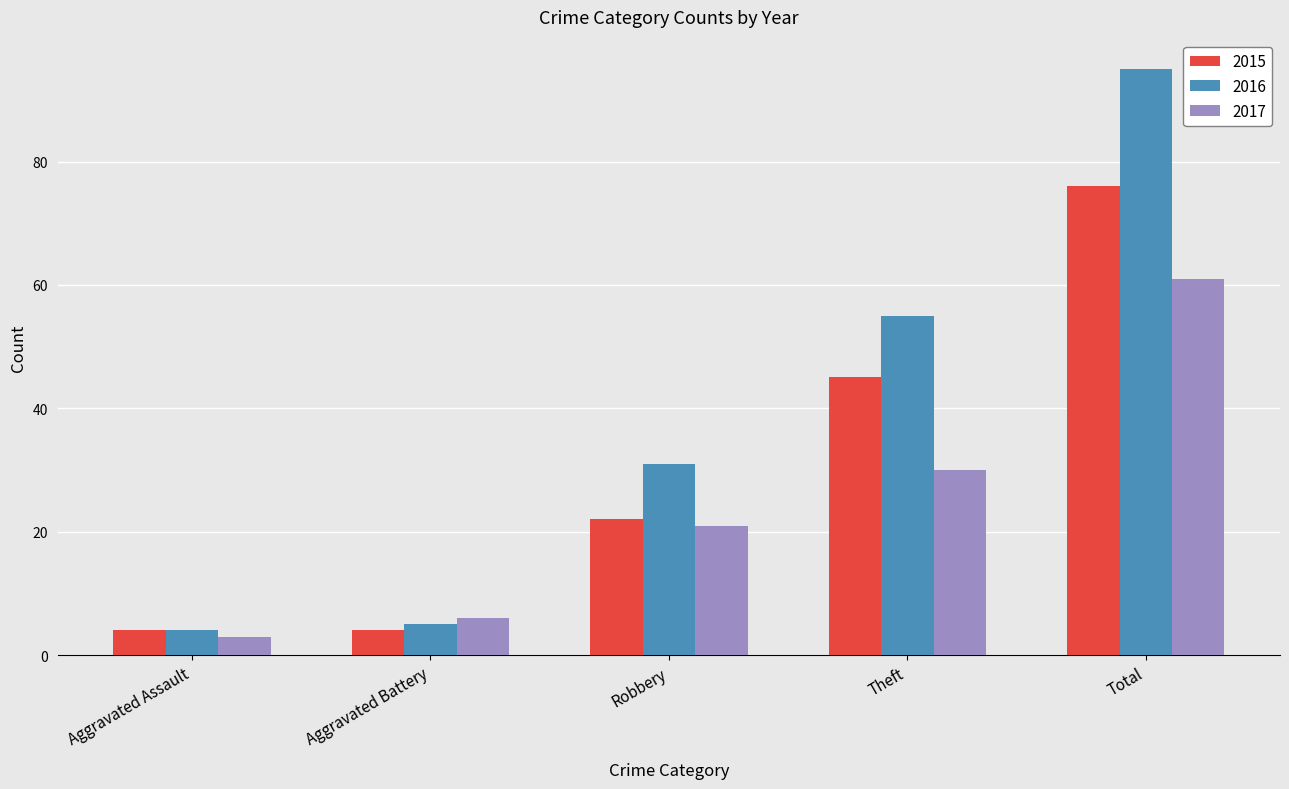

What is the maximum value for 2016?

95